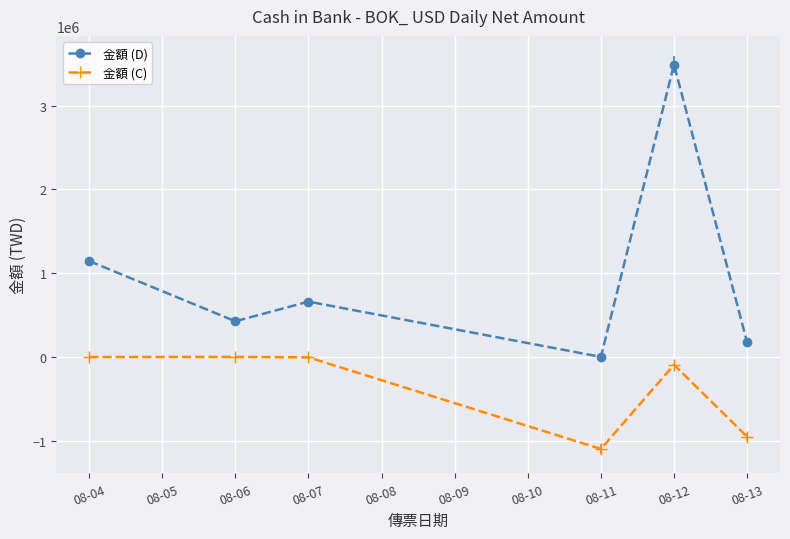

The value of 金額 (D) at 08-12 is 3491508.0. True or false?

True